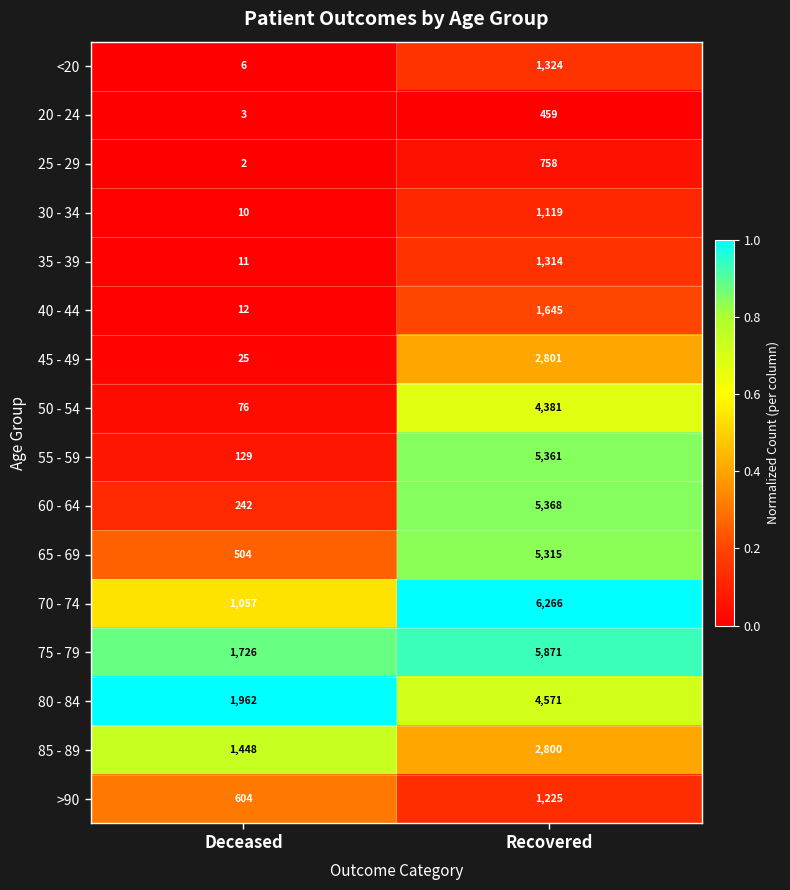

What is the difference between the highest and lowest values at Deceased?

1960